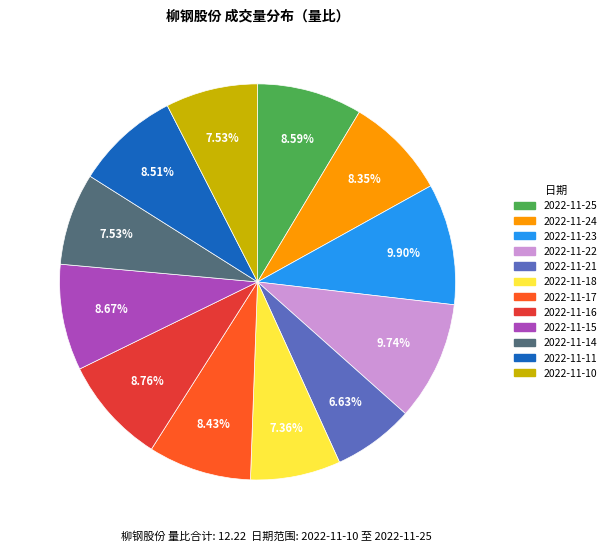

To the nearest percent, what portion does 2022-11-15 represent?

9%